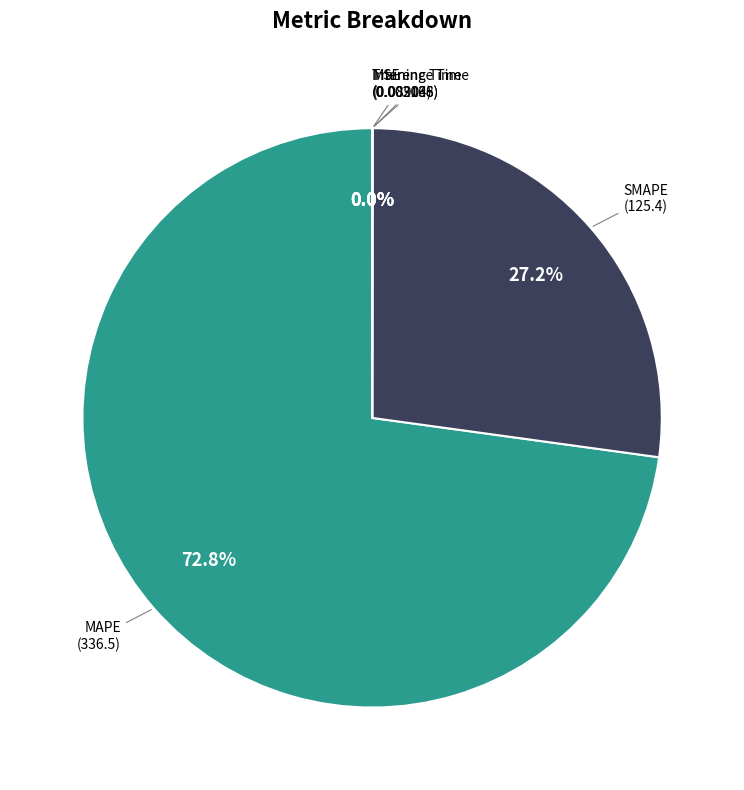

Is there any slice that represents more than half of the pie?

Yes